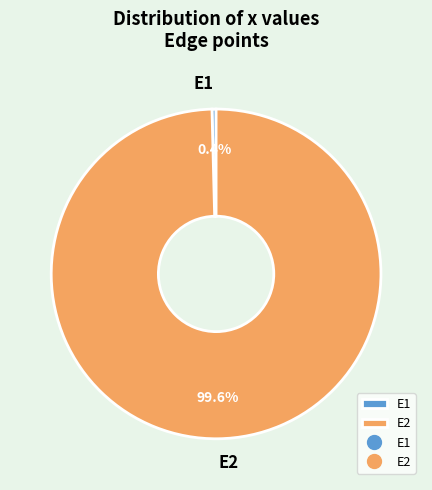

Which category accounts for the majority?

E2